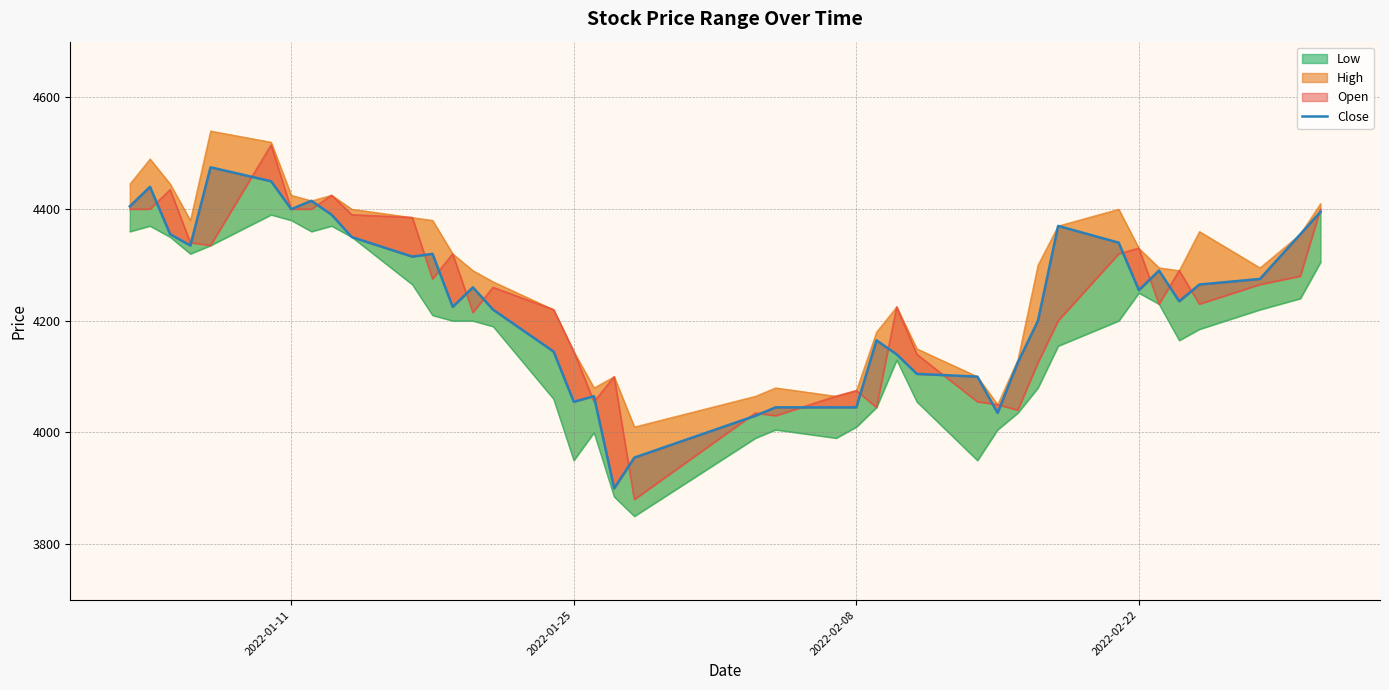

How many categories are shown in the chart?

40